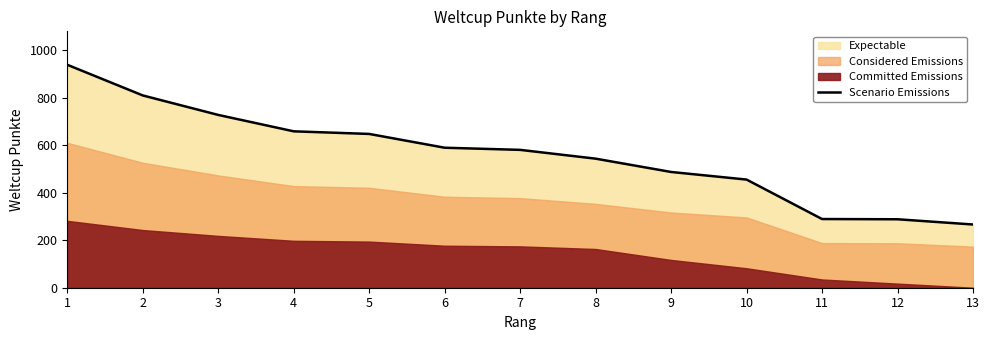

Reading right to left, transcribe all the data shown in this chart.

13=266	12=288	11=289	10=455	9=487	8=543	7=580	6=589	5=647	4=658	3=727	2=809	1=938